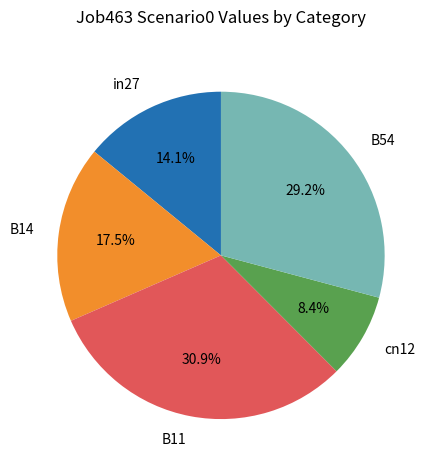

Does B54 represent more than half of the total?

No